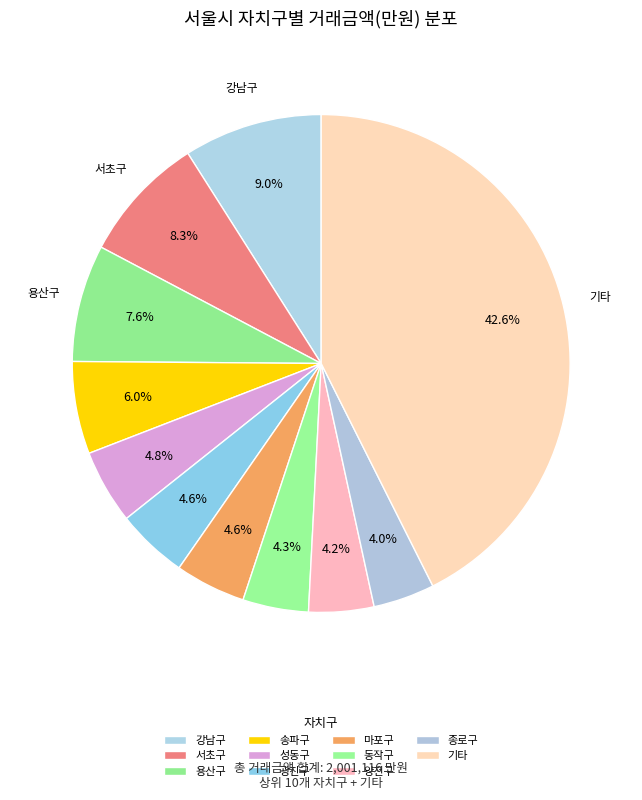

How many segments does this pie chart have?

11